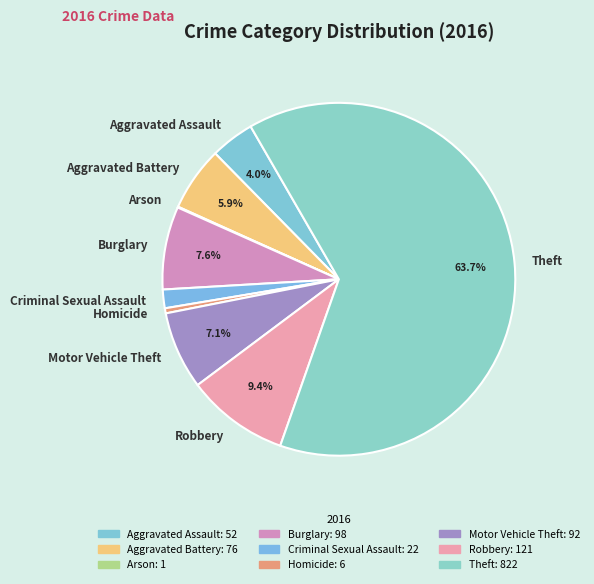

Is there a majority slice in this chart?

Yes